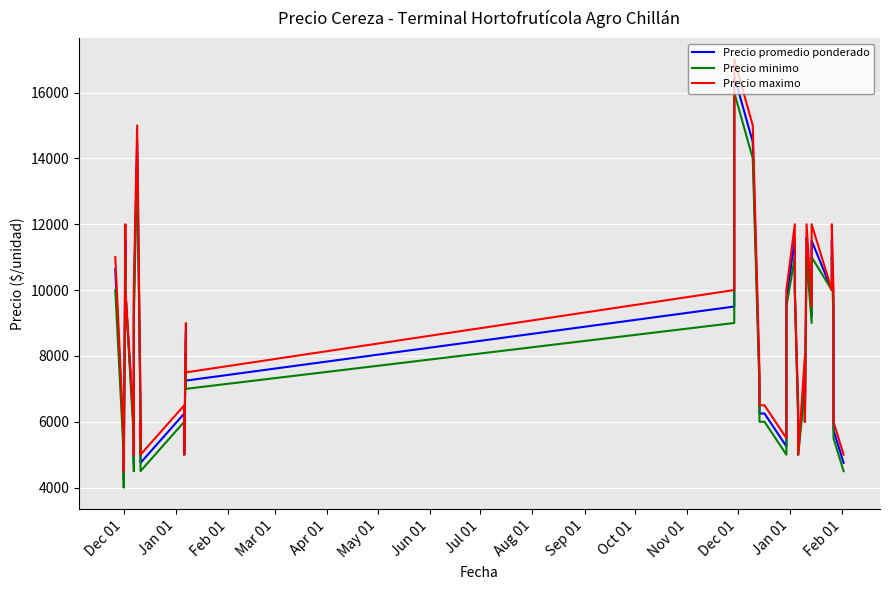

How many interior local peaks does the Precio maximo series have?

10